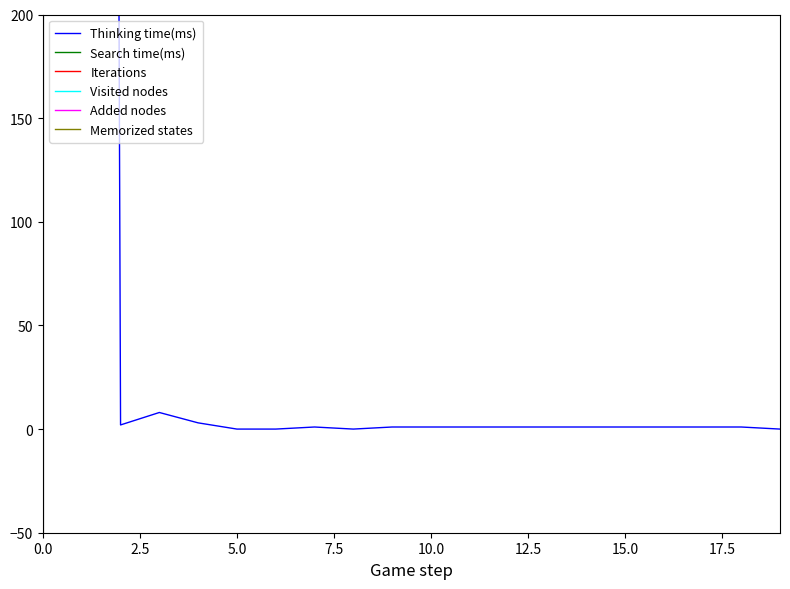

True or false: Memorized states and Visited nodes cross at least once.

False